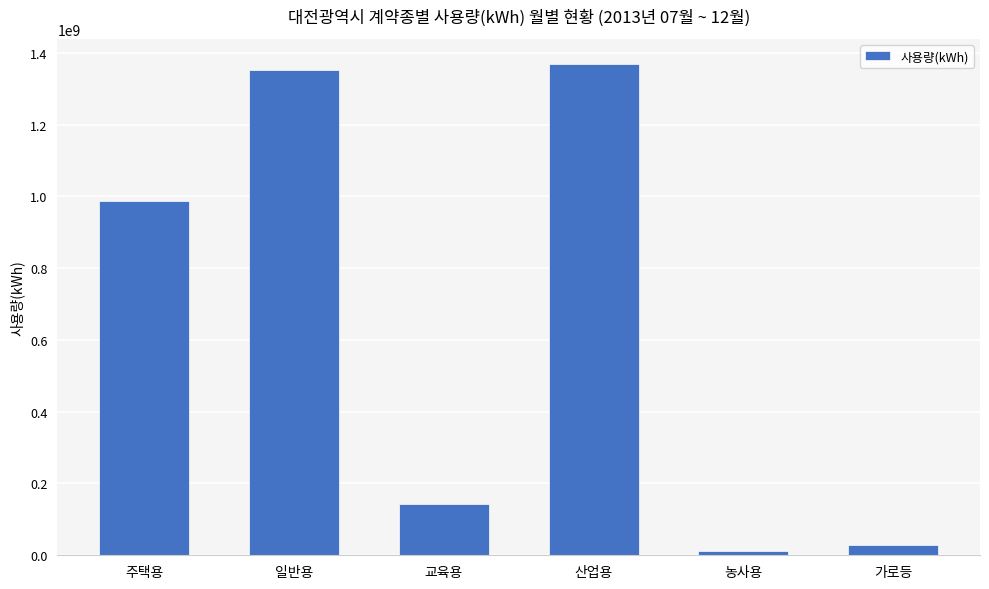

What is the sum of all values?

3890104399